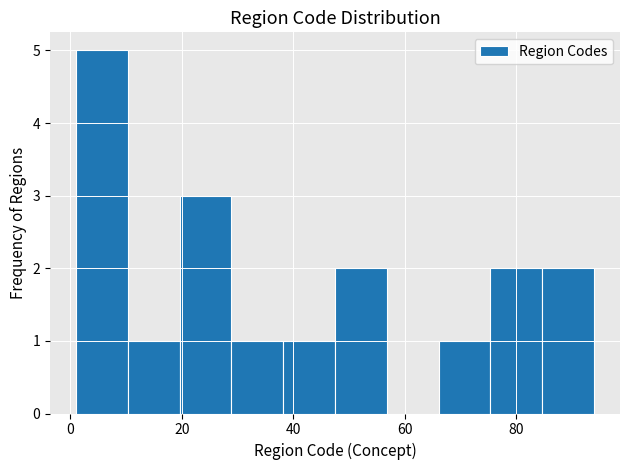

Reading left to right, transcribe this chart: for each bar, give the range it covers on the x-axis and its height. Neither the bar edges nor the heights are printed on the chart, so give them approximately, as read against the axes.

2 to 10: 5
10 to 20: 1
20 to 28: 3
28 to 38: 1
38 to 48: 1
48 to 56: 2
56 to 66: 0
66 to 76: 1
76 to 84: 2
84 to 94: 2